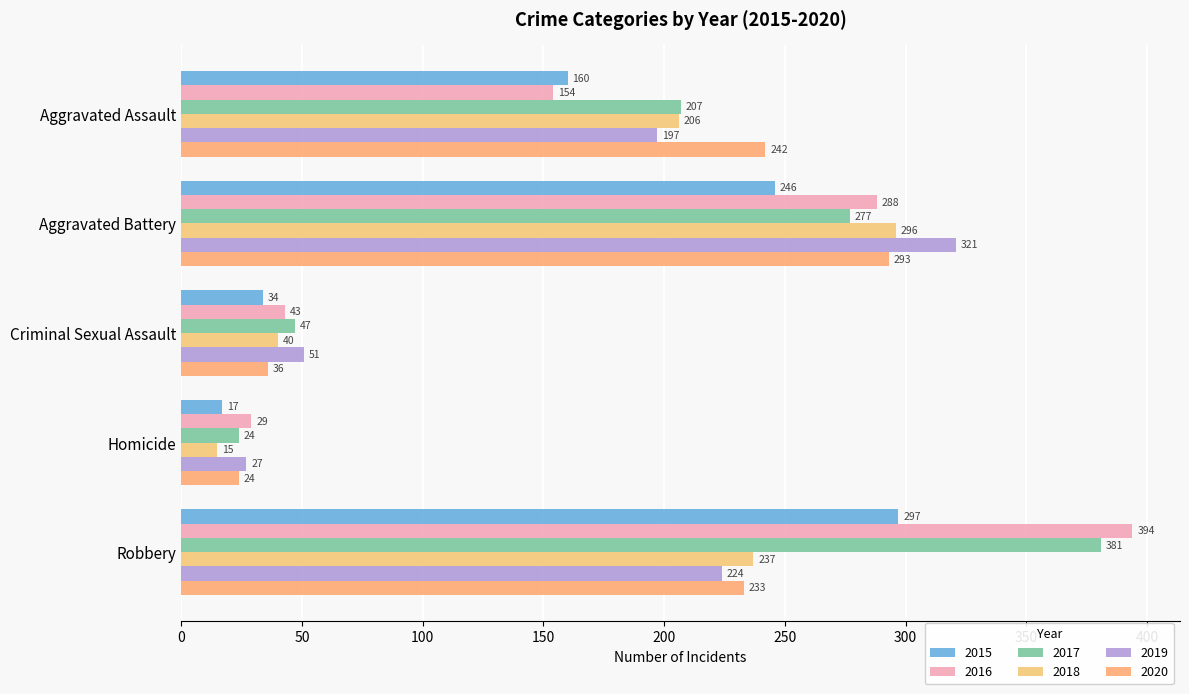

What is the difference between the maximum and minimum values in the 2018 series?

281